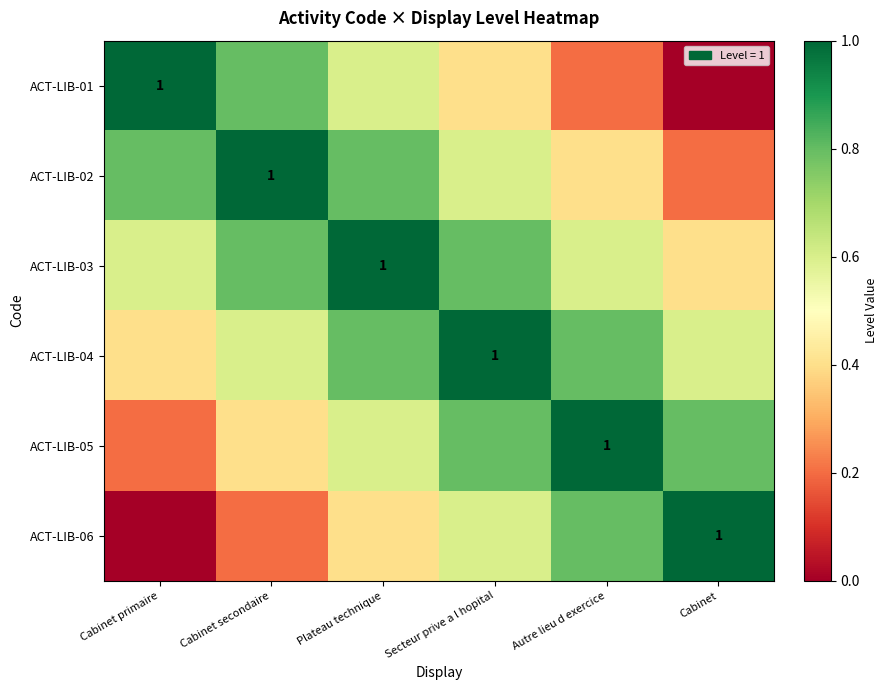

What is the difference between the maximum and minimum values in the ACT-LIB-02 series?

0.8